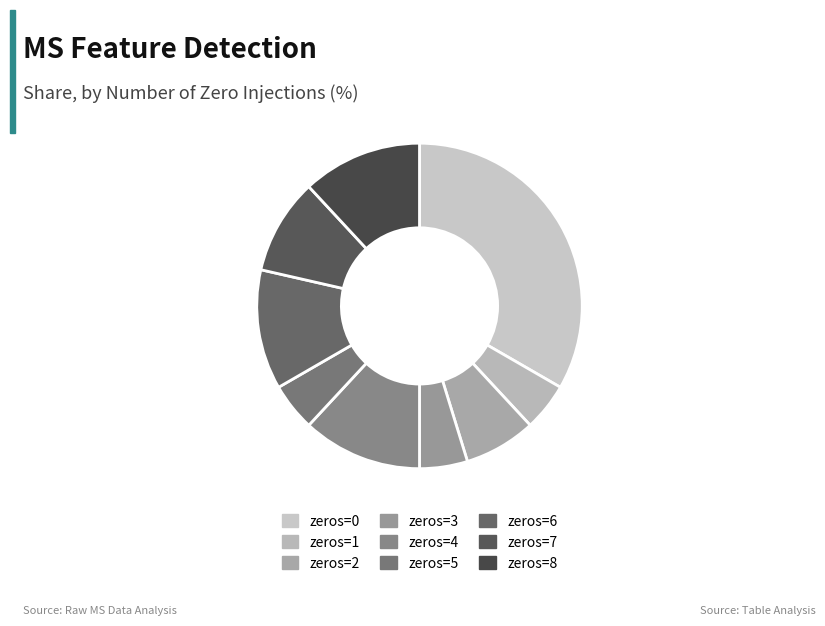

Is the sum of zeros=6 and zeros=1 greater than half?

No